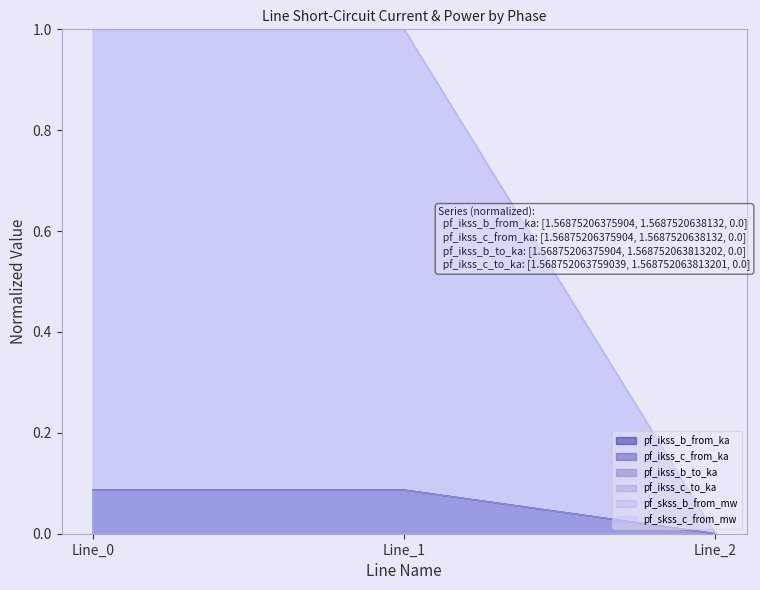

Rank the categories by pf_skss_c_from_mw value from lowest to highest.

Line_2, Line_0, Line_1